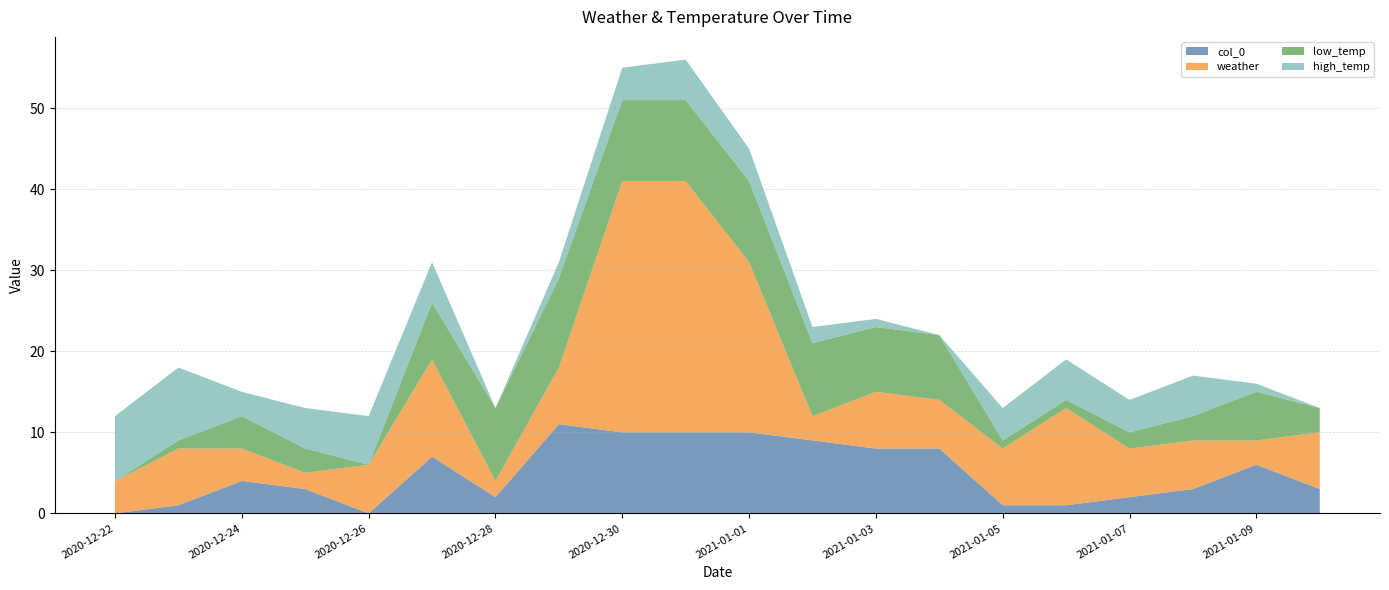

Reading left to right, list all the values displayed in this chart.

col_0: 0	1	4	3	0	7	2	11	10	10	10	9	8	8	1	1	2	3	6	3
weather: 4	7	4	2	6	12	2	7	31	31	21	3	7	6	7	12	6	6	3	7
low_temp: 0	1	4	3	0	7	9	11	10	10	10	9	8	8	1	1	2	3	6	3
high_temp: 8	9	3	5	6	5	0	2	4	5	4	2	1	0	4	5	4	5	1	0